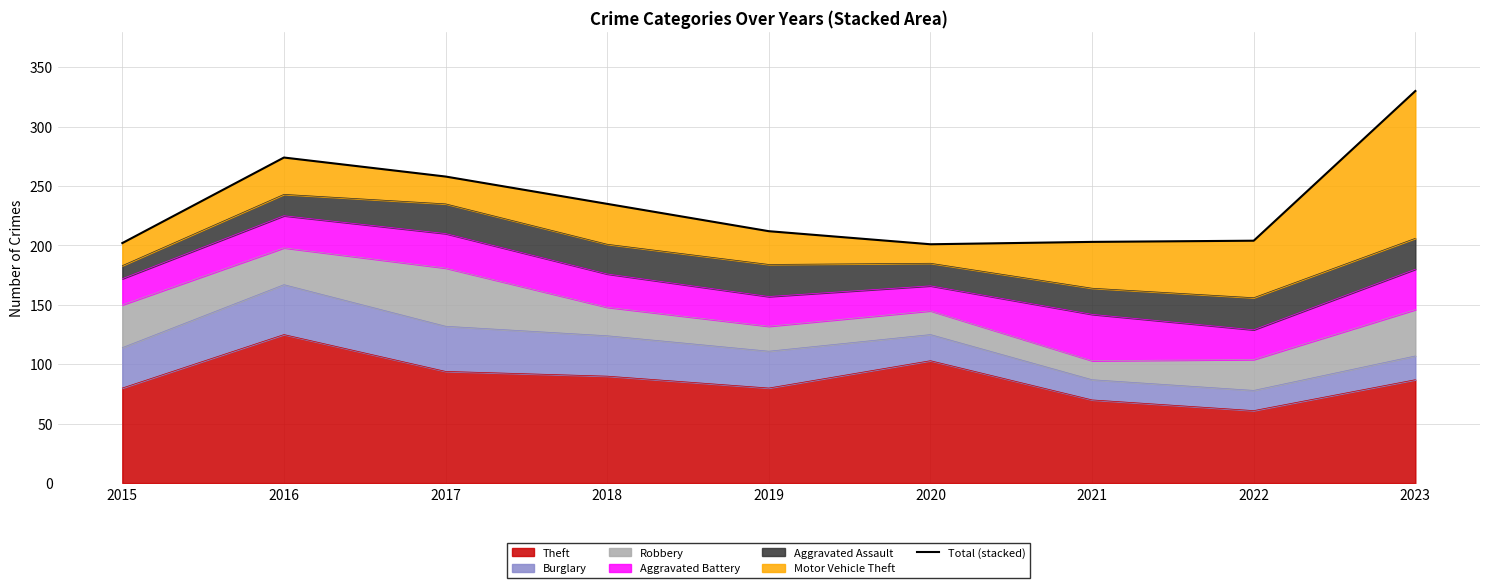

Is it true that the value at 2021 is 203?

True